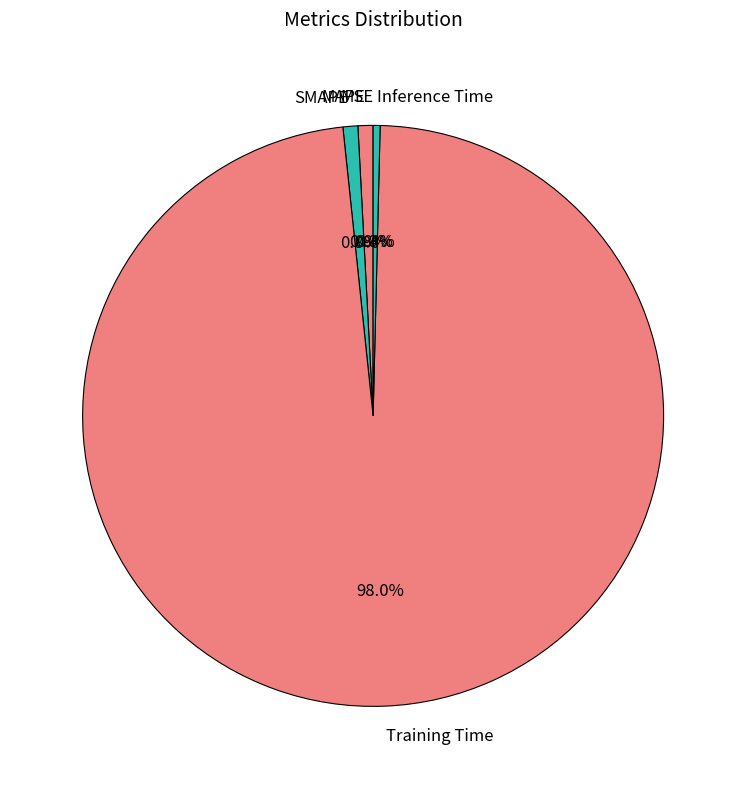

Is Inference Time the majority of the pie?

No